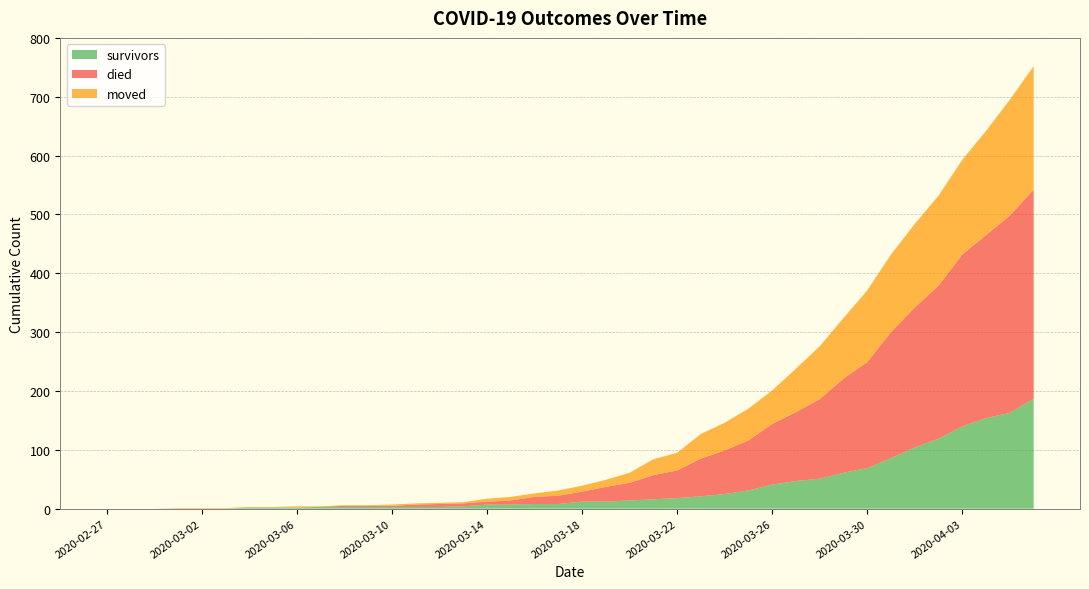

Reading right to left, extract all data points from this chart.

survivors: 187	163	154	140	119	104	86	69	61	51	47	41	31	25	21	18	16	14	12	12	8	8	7	7	4	3	3	3	3	3	3	2	2	2	0	0	0	0	0	0
died: 355	335	311	292	260	238	214	180	160	135	117	103	85	74	64	47	41	30	25	17	14	12	7	5	5	5	4	2	2	2	0	0	0	0	0	0	0	0	0	0
moved: 210	197	177	161	153	142	132	122	103	90	74	57	54	47	42	30	27	17	12	10	9	6	6	5	2	2	2	2	1	1	1	2	1	1	1	1	1	0	0	0